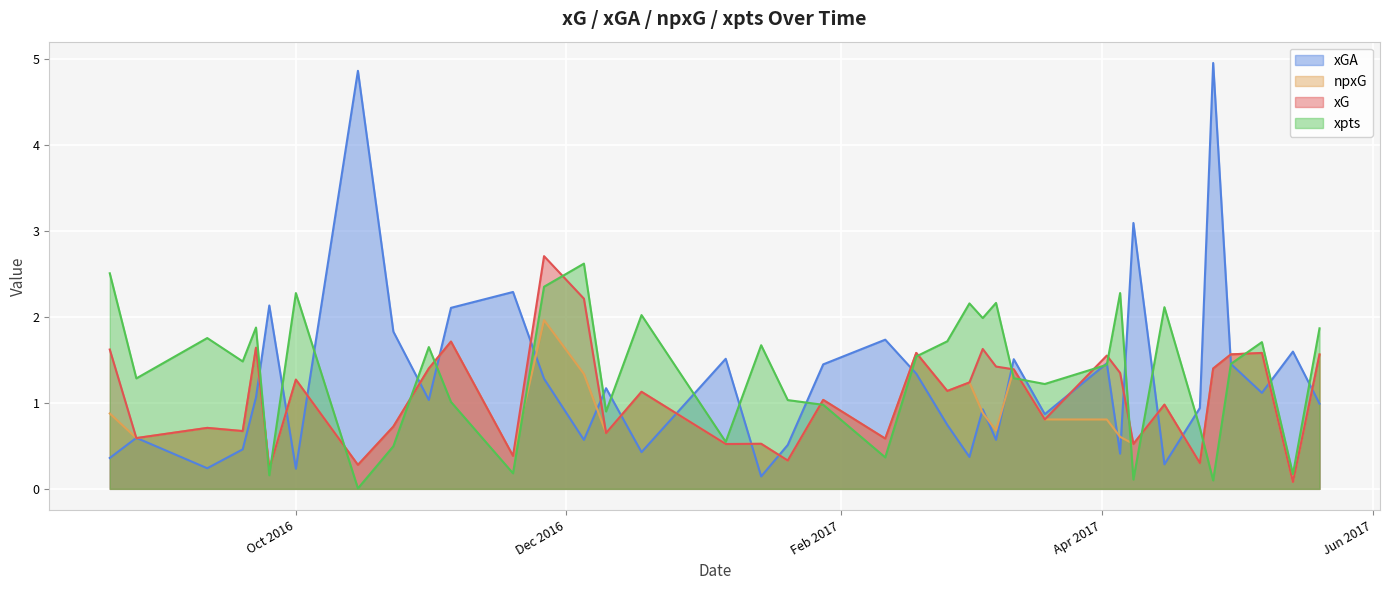

How many lines are shown in the chart?

4